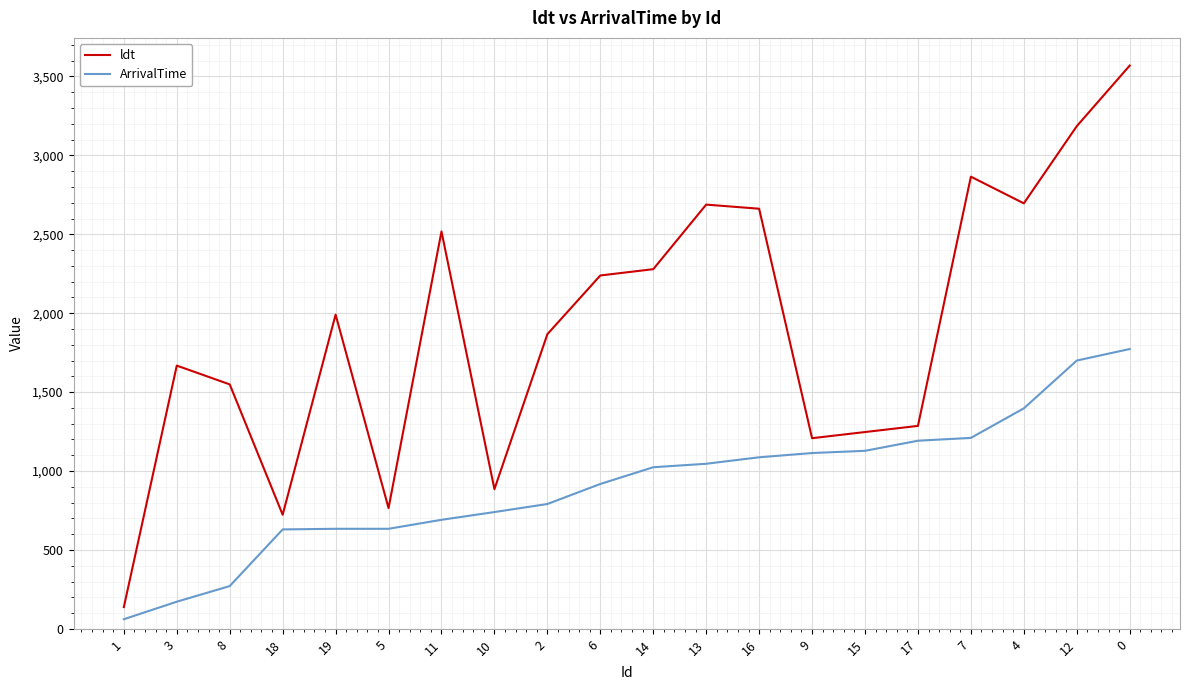

What is the difference between the second highest and second lowest values in the ArrivalTime series?

1528